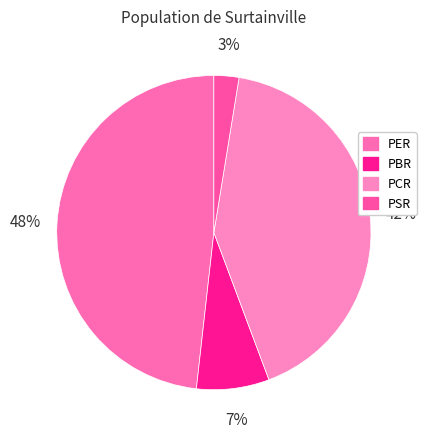

Between PSR and PER, which is larger?

PER